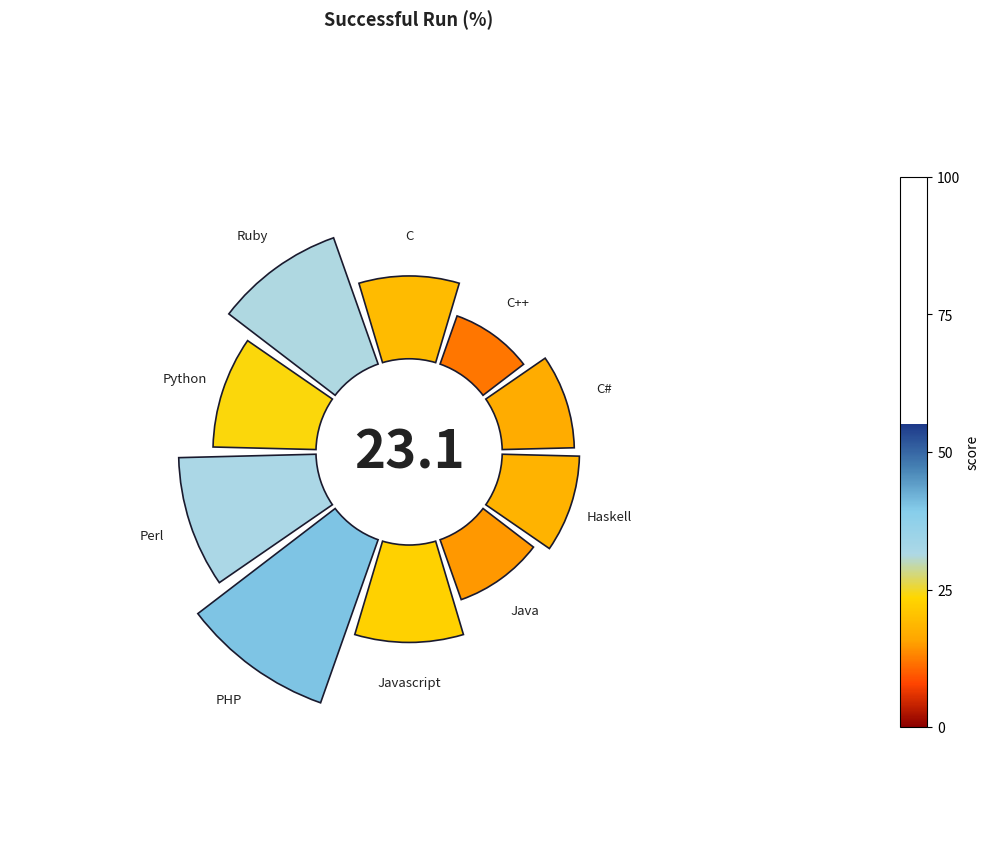

How many segments does this pie chart have?

10